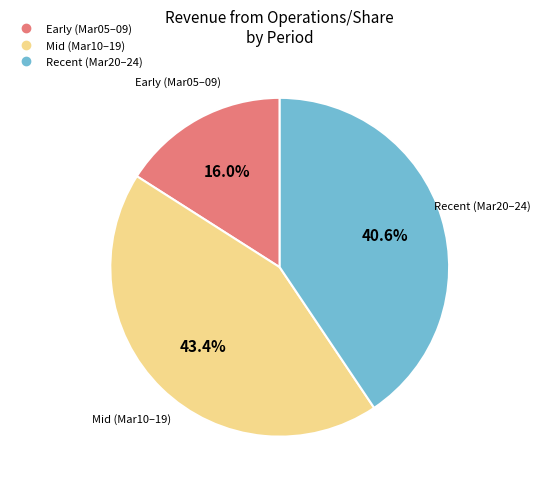

Is there any slice that represents more than half of the pie?

No